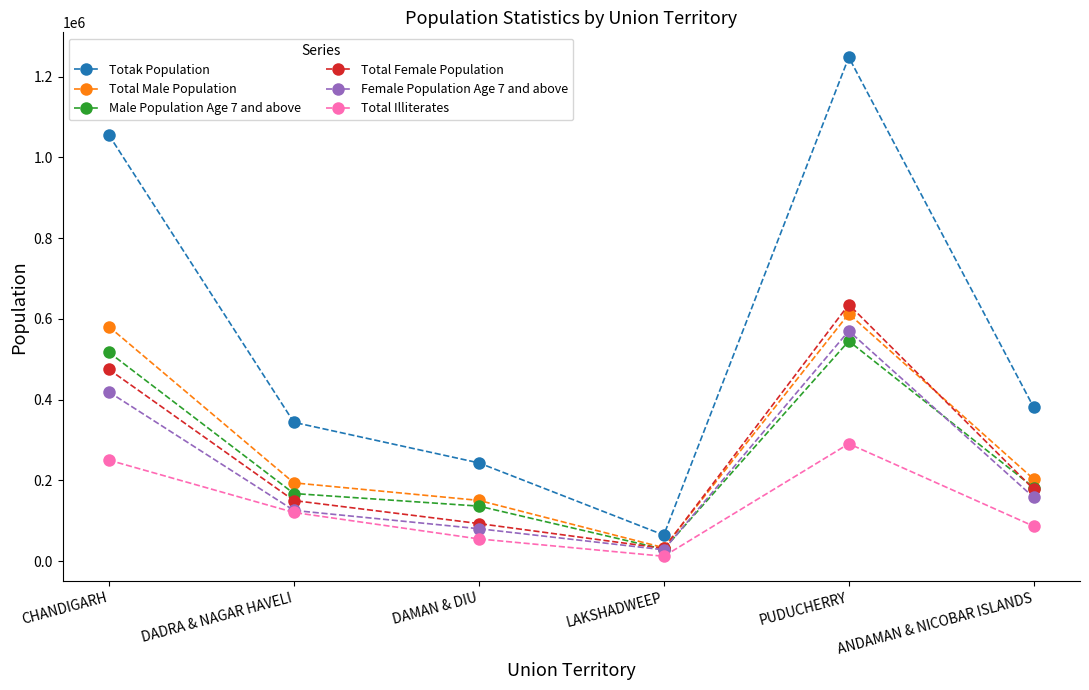

Reading right to left, list all the values displayed in this chart.

Totak Population: ANDAMAN & NICOBAR ISLANDS=380581	PUDUCHERRY=1247953	LAKSHADWEEP=64473	DAMAN & DIU=243247	DADRA & NAGAR HAVELI=343709	CHANDIGARH=1055450
Total Male Population: ANDAMAN & NICOBAR ISLANDS=202871	PUDUCHERRY=612511	LAKSHADWEEP=33123	DAMAN & DIU=150301	DADRA & NAGAR HAVELI=193760	CHANDIGARH=580663
Male Population Age 7 and above: ANDAMAN & NICOBAR ISLANDS=182101	PUDUCHERRY=544984	LAKSHADWEEP=29326	DAMAN & DIU=136157	DADRA & NAGAR HAVELI=167329	CHANDIGARH=517127
Total Female Population: ANDAMAN & NICOBAR ISLANDS=177710	PUDUCHERRY=635442	LAKSHADWEEP=31350	DAMAN & DIU=92946	DADRA & NAGAR HAVELI=149949	CHANDIGARH=474787
Female Population Age 7 and above: ANDAMAN & NICOBAR ISLANDS=157602	PUDUCHERRY=570111	LAKSHADWEEP=27892	DAMAN & DIU=80156	DADRA & NAGAR HAVELI=125485	CHANDIGARH=418889
Total Illiterates: ANDAMAN & NICOBAR ISLANDS=86300	PUDUCHERRY=290644	LAKSHADWEEP=11920	DAMAN & DIU=54841	DADRA & NAGAR HAVELI=120479	CHANDIGARH=250012